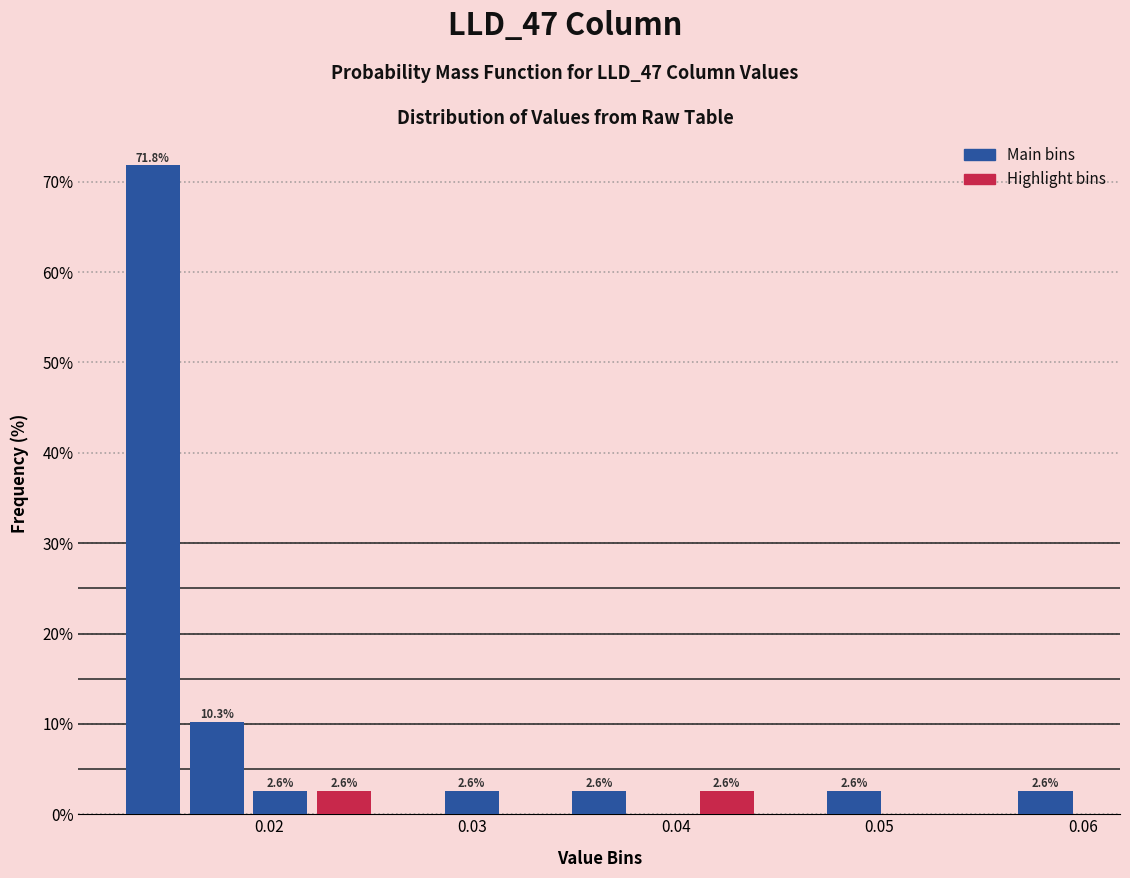

Read against the x-axis, roughly where is the centre of the tallest bar?

0.014